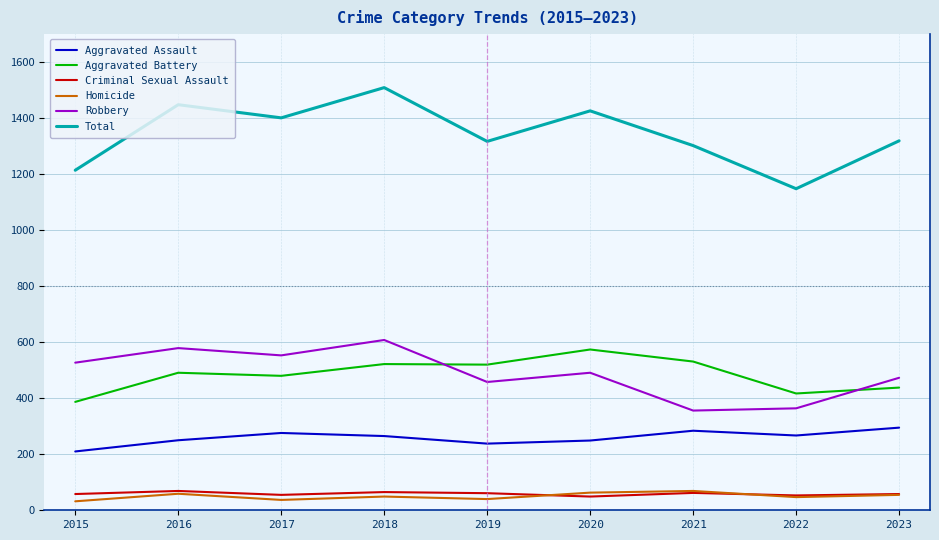

How many series are shown in this chart?

6